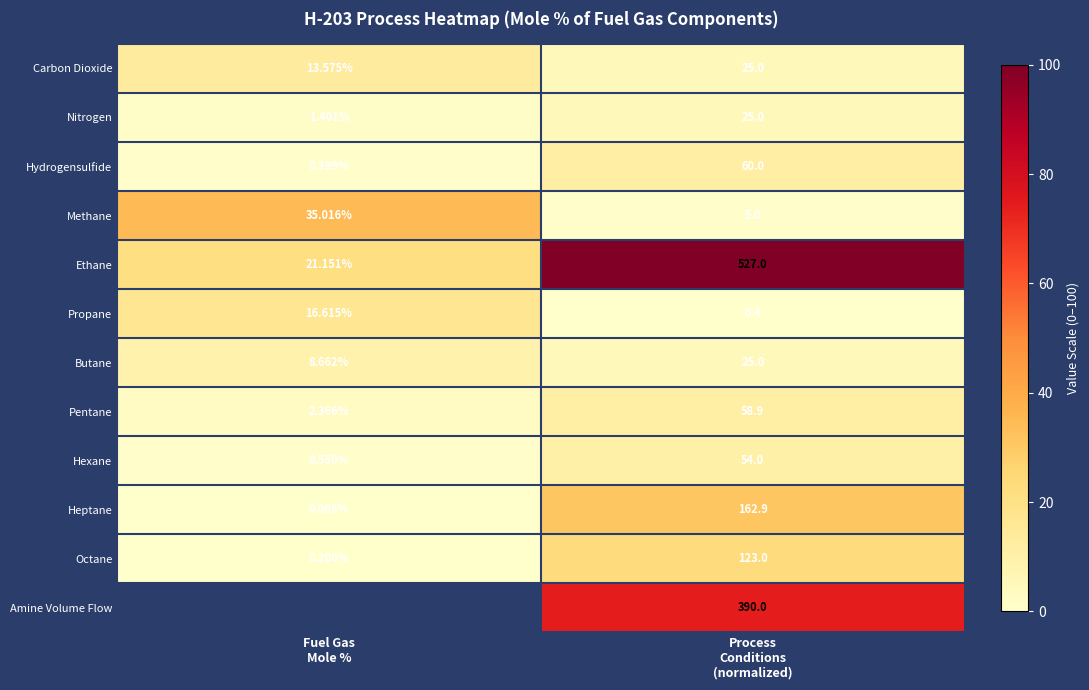

How many values in the Heptane series exceed 162?

1